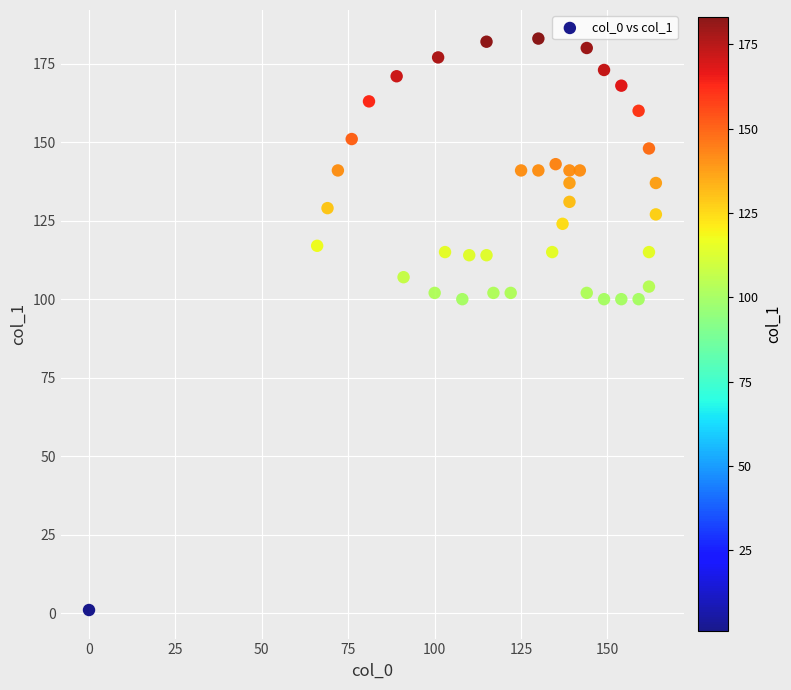

What is the range of Y values (max minus min)?

182